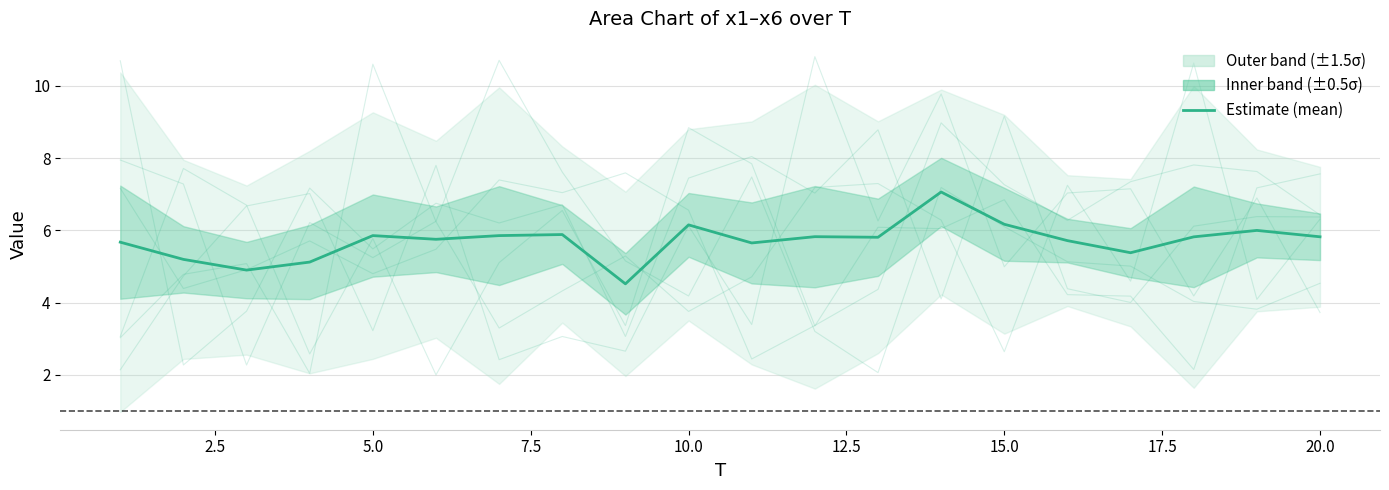

How many data points in x1 are less than 6?

10